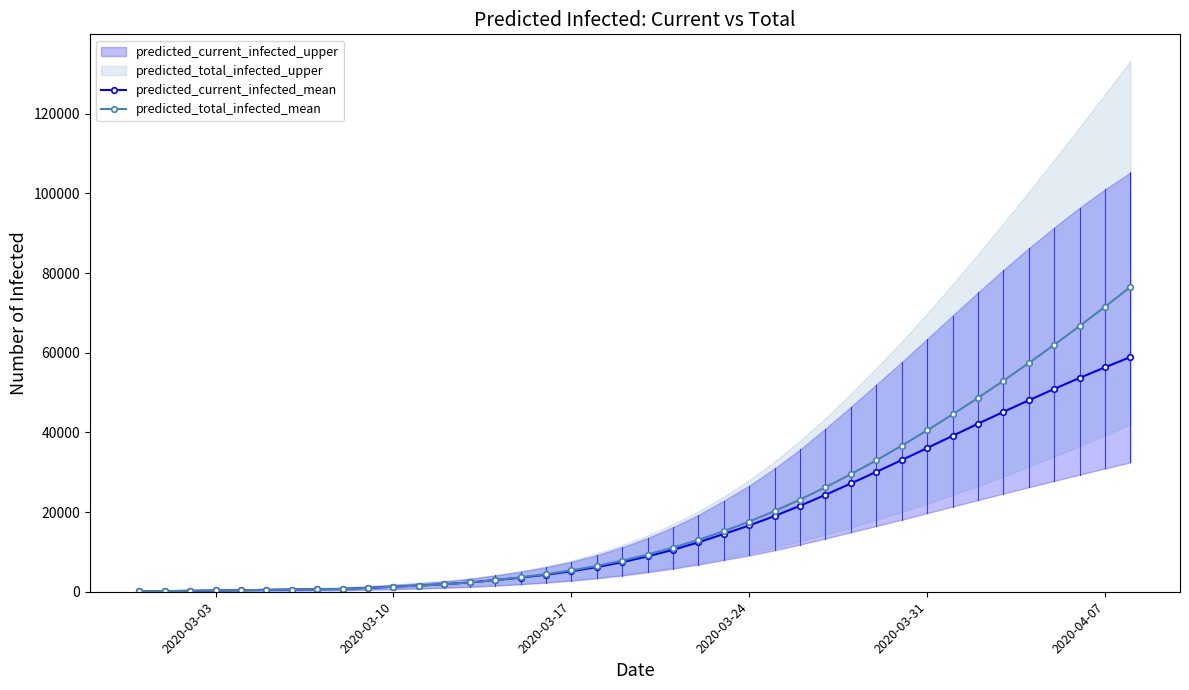

What is the highest value of the predicted_current_infected_mean series?

58908